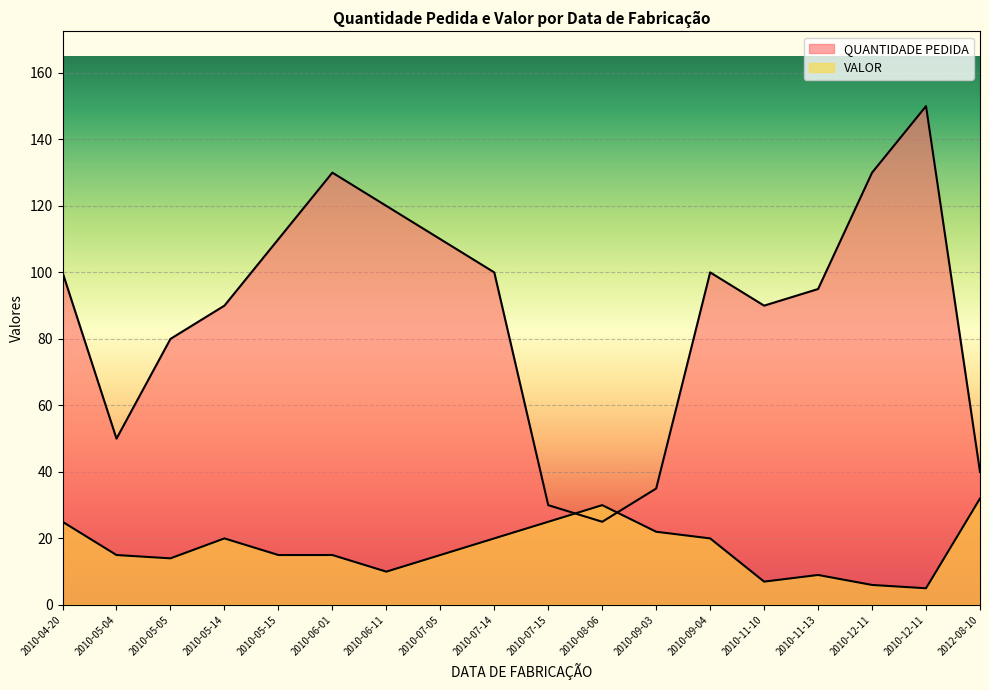

At which category does VALOR reach its first local valley?

2010-05-05